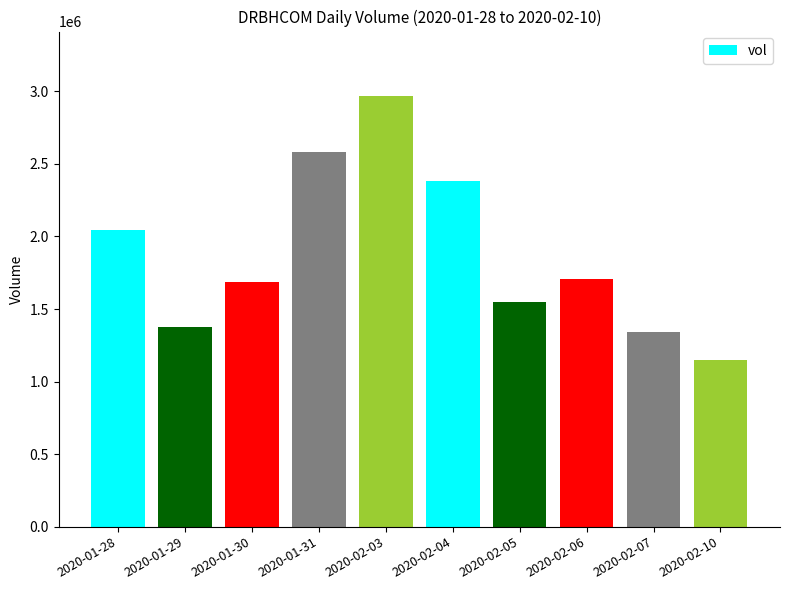

True or false: the data shows 1836031 at 2020-01-29.

False